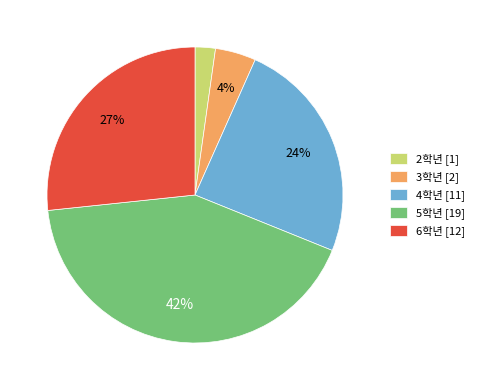

Which slice is the largest?

5학년 [19]